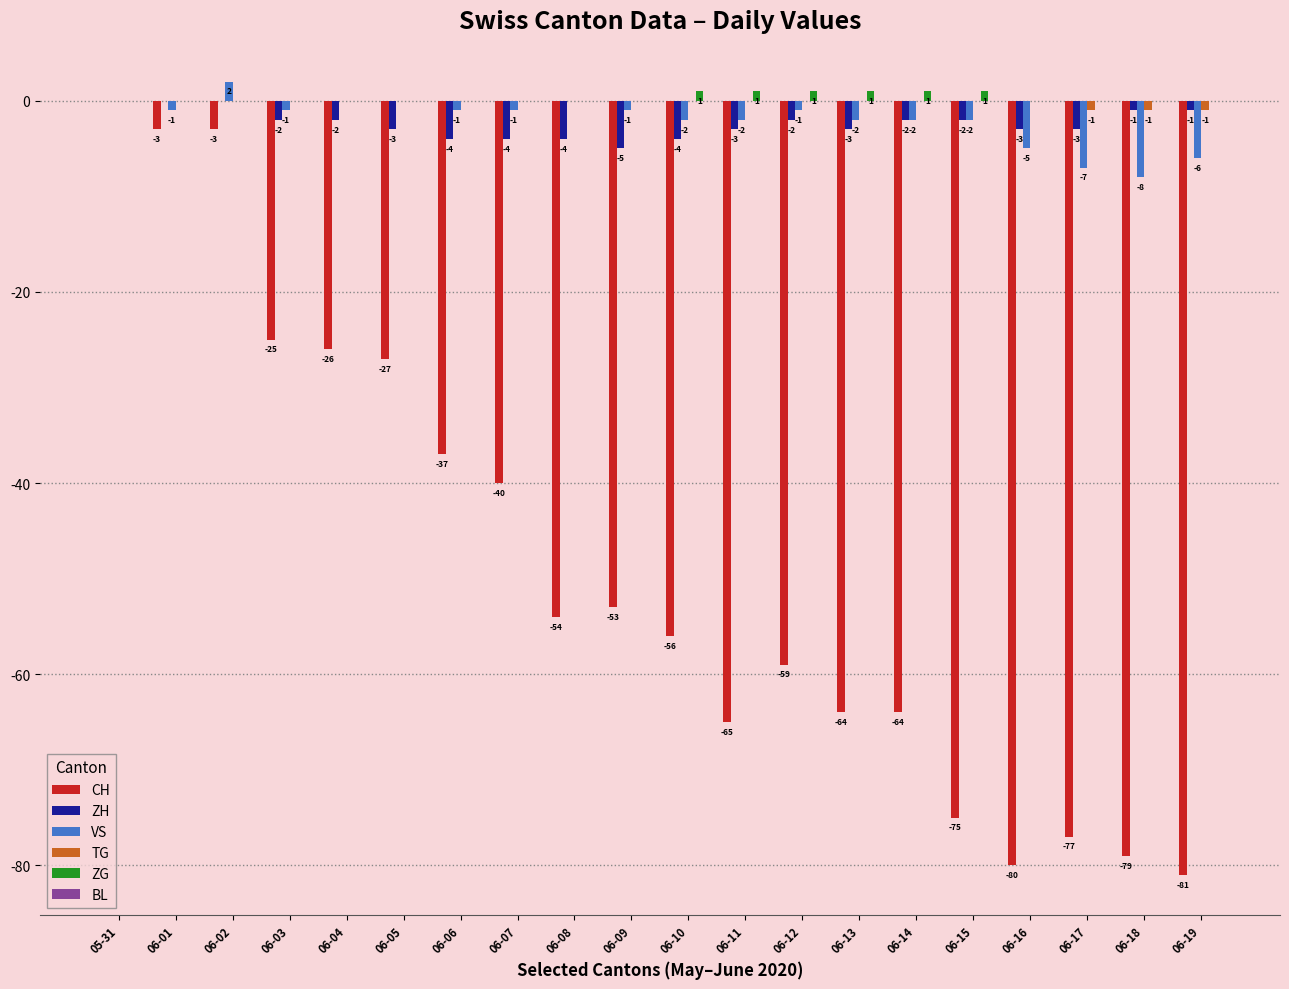

Where does the CH series first go above -54?

05-31